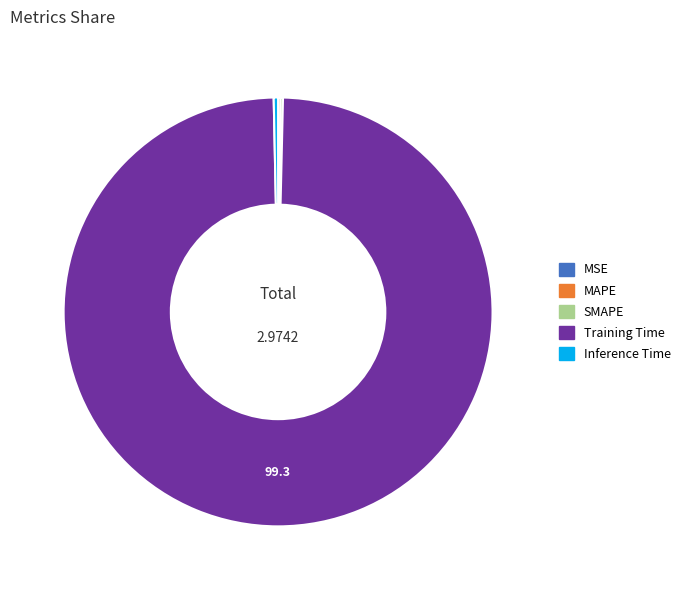

Which slice is the largest?

Training Time